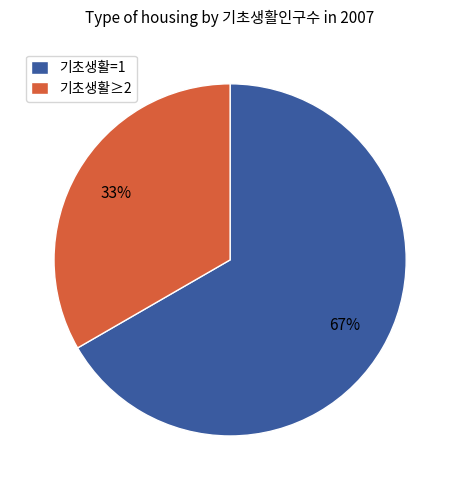

What is the ratio of the value at 기초생활=1 to the value at 기초생활≥2?

2.0